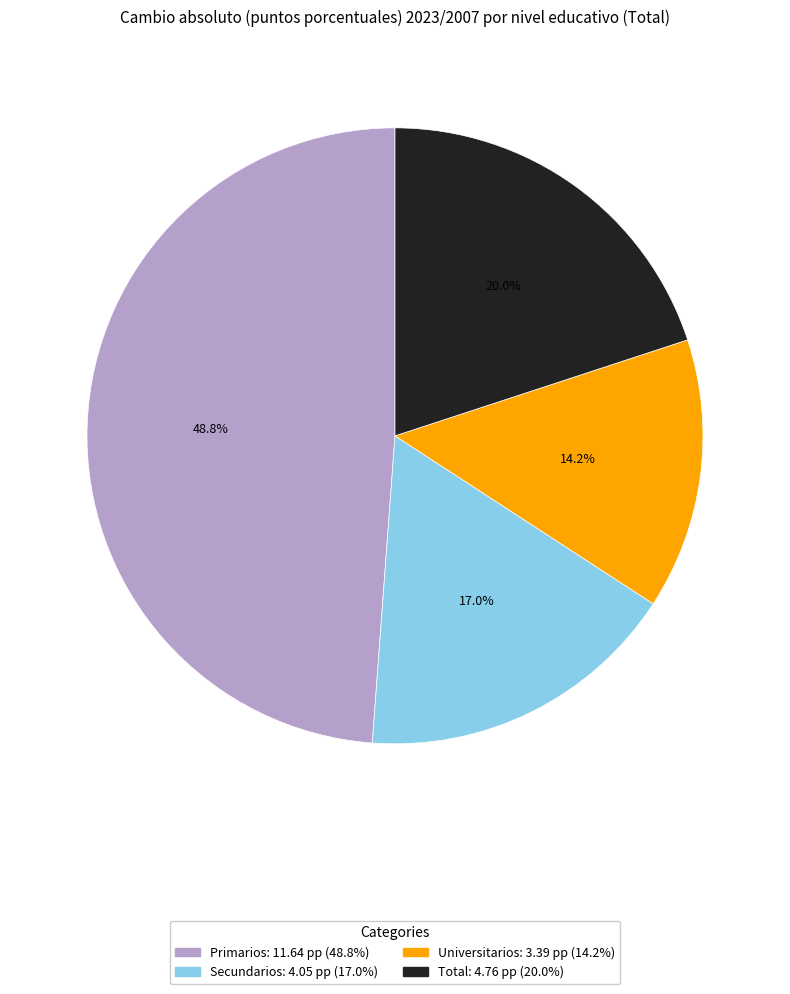

Which slice is the largest?

Primarios